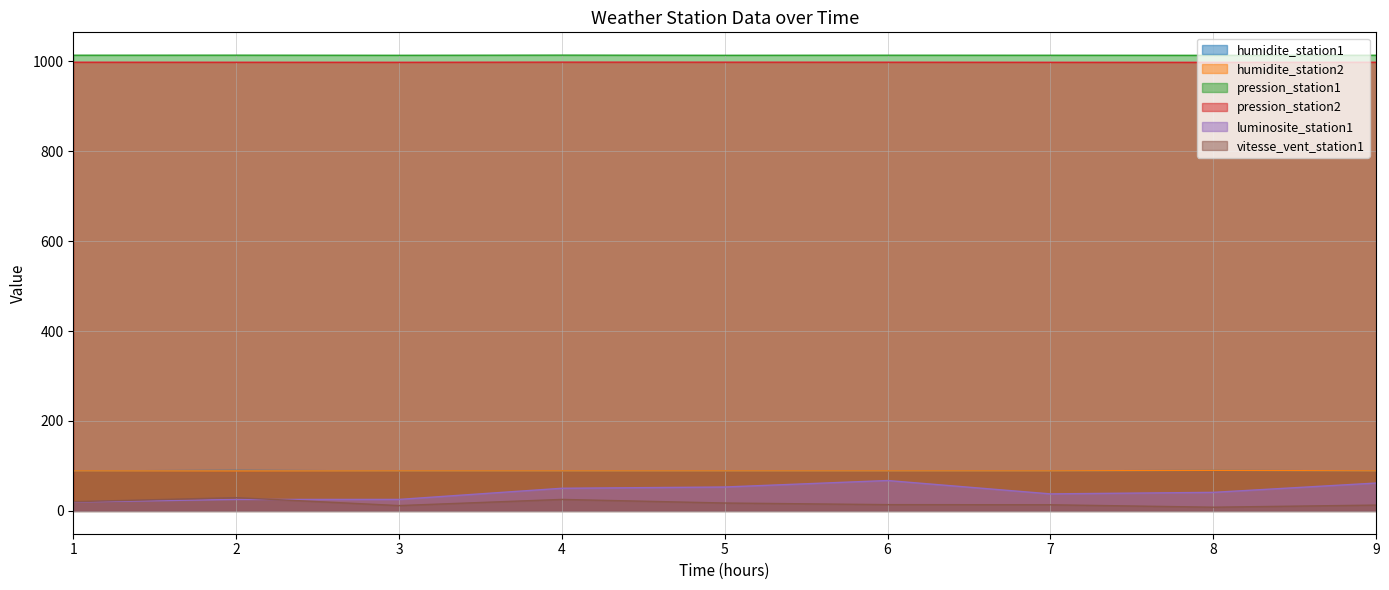

True or false: pression_station2 has a value of 997.4 at 2.

True